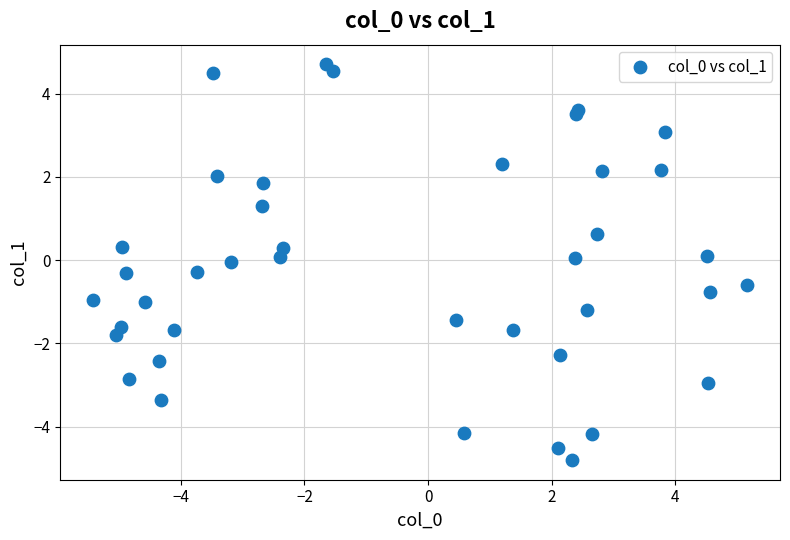

What is the range of X values (max minus min)?

10.6